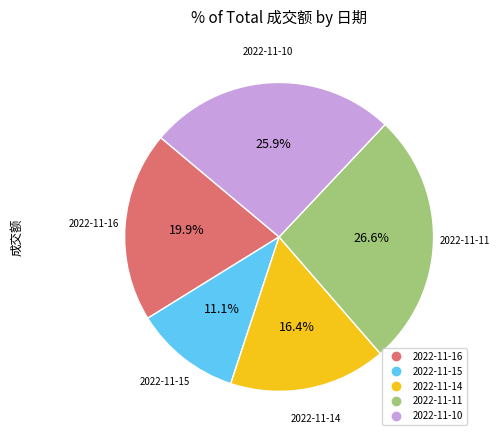

True or false: 2022-11-11 accounts for 14% of the total.

False